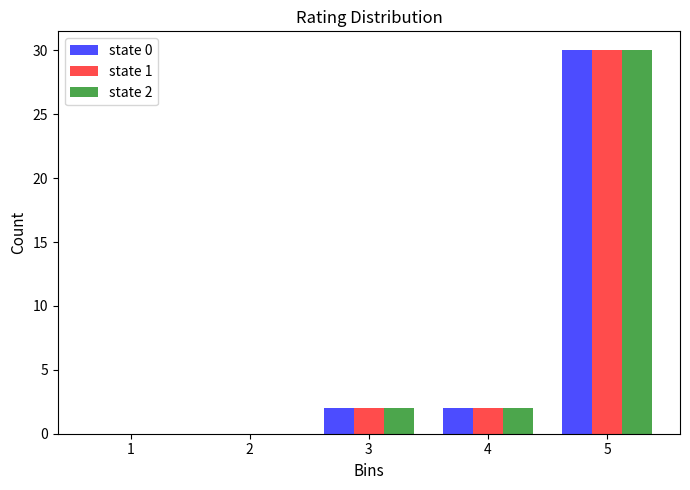

Reading left to right, list all the values displayed in this chart.

state 0: 1=0	2=0	3=2	4=2	5=30
state 1: 1=0	2=0	3=2	4=2	5=30
state 2: 1=0	2=0	3=2	4=2	5=30